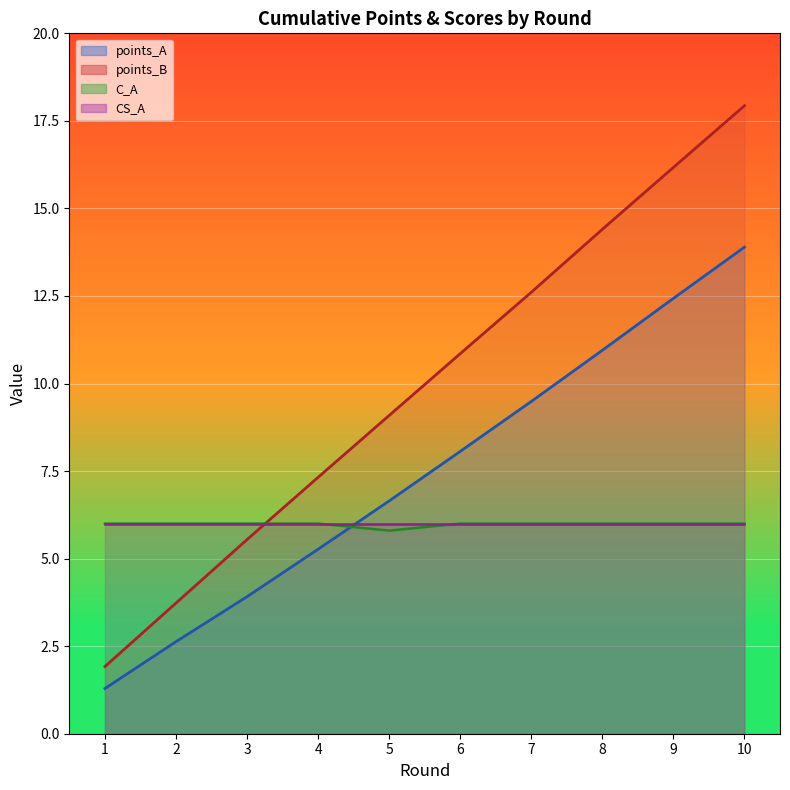

Which has a higher value, 10 or 3?

10